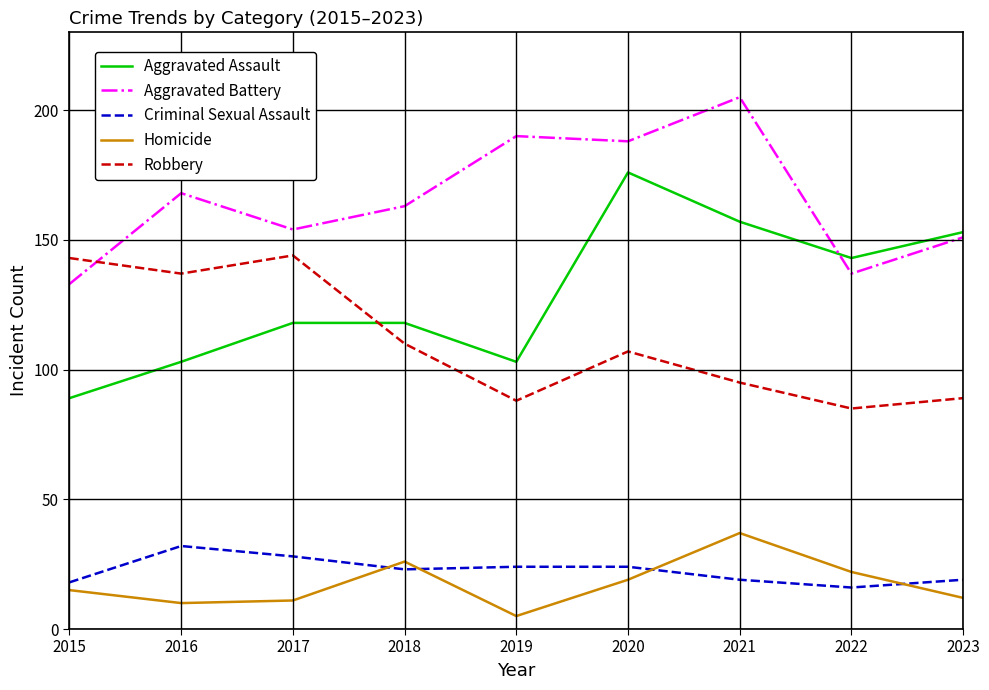

Which series has the largest total across all categories?

Aggravated Battery